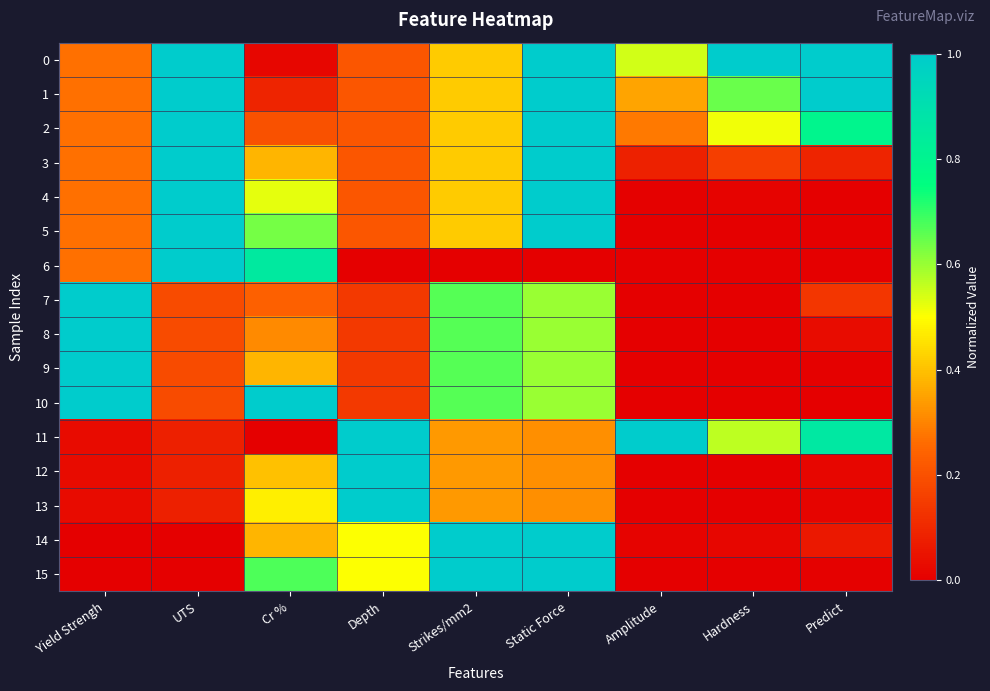

Reading left to right, extract all data points from this chart.

0: Yield Strengh=0.3	UTS=1.0	Cr %=0.0	Depth=0.2	Strikes/mm2=0.4	Static Force=1.0	Amplitude=0.5	Hardness=1.0	Predict=1.0
1: Yield Strengh=0.3	UTS=1.0	Cr %=0.1	Depth=0.2	Strikes/mm2=0.4	Static Force=1.0	Amplitude=0.4	Hardness=0.6	Predict=1.0
2: Yield Strengh=0.3	UTS=1.0	Cr %=0.2	Depth=0.2	Strikes/mm2=0.4	Static Force=1.0	Amplitude=0.3	Hardness=0.5	Predict=0.8
3: Yield Strengh=0.3	UTS=1.0	Cr %=0.4	Depth=0.2	Strikes/mm2=0.4	Static Force=1.0	Amplitude=0.1	Hardness=0.2	Predict=0.1
4: Yield Strengh=0.3	UTS=1.0	Cr %=0.5	Depth=0.2	Strikes/mm2=0.4	Static Force=1.0	Amplitude=0.0	Hardness=0.0	Predict=0.0
5: Yield Strengh=0.3	UTS=1.0	Cr %=0.6	Depth=0.2	Strikes/mm2=0.4	Static Force=1.0	Amplitude=0.0	Hardness=0.0	Predict=0.0
6: Yield Strengh=0.3	UTS=1.0	Cr %=0.9	Depth=0.0	Strikes/mm2=0.0	Static Force=0.0	Amplitude=0.0	Hardness=0.0	Predict=0.0
7: Yield Strengh=1.0	UTS=0.2	Cr %=0.2	Depth=0.1	Strikes/mm2=0.7	Static Force=0.6	Amplitude=0.0	Hardness=0.0	Predict=0.1
8: Yield Strengh=1.0	UTS=0.2	Cr %=0.3	Depth=0.1	Strikes/mm2=0.7	Static Force=0.6	Amplitude=0.0	Hardness=0.0	Predict=0.0
9: Yield Strengh=1.0	UTS=0.2	Cr %=0.4	Depth=0.1	Strikes/mm2=0.7	Static Force=0.6	Amplitude=0.0	Hardness=0.0	Predict=0.0
10: Yield Strengh=1.0	UTS=0.2	Cr %=1.0	Depth=0.1	Strikes/mm2=0.7	Static Force=0.6	Amplitude=0.0	Hardness=0.0	Predict=0.0
11: Yield Strengh=0.0	UTS=0.1	Cr %=0.0	Depth=1.0	Strikes/mm2=0.3	Static Force=0.3	Amplitude=1.0	Hardness=0.6	Predict=0.9
12: Yield Strengh=0.0	UTS=0.1	Cr %=0.4	Depth=1.0	Strikes/mm2=0.3	Static Force=0.3	Amplitude=0.0	Hardness=0.0	Predict=0.0
13: Yield Strengh=0.0	UTS=0.1	Cr %=0.5	Depth=1.0	Strikes/mm2=0.3	Static Force=0.3	Amplitude=0.0	Hardness=0.0	Predict=0.0
14: Yield Strengh=0.0	UTS=0.0	Cr %=0.4	Depth=0.5	Strikes/mm2=1.0	Static Force=1.0	Amplitude=0.0	Hardness=0.0	Predict=0.1
15: Yield Strengh=0.0	UTS=0.0	Cr %=0.7	Depth=0.5	Strikes/mm2=1.0	Static Force=1.0	Amplitude=0.0	Hardness=0.0	Predict=0.0